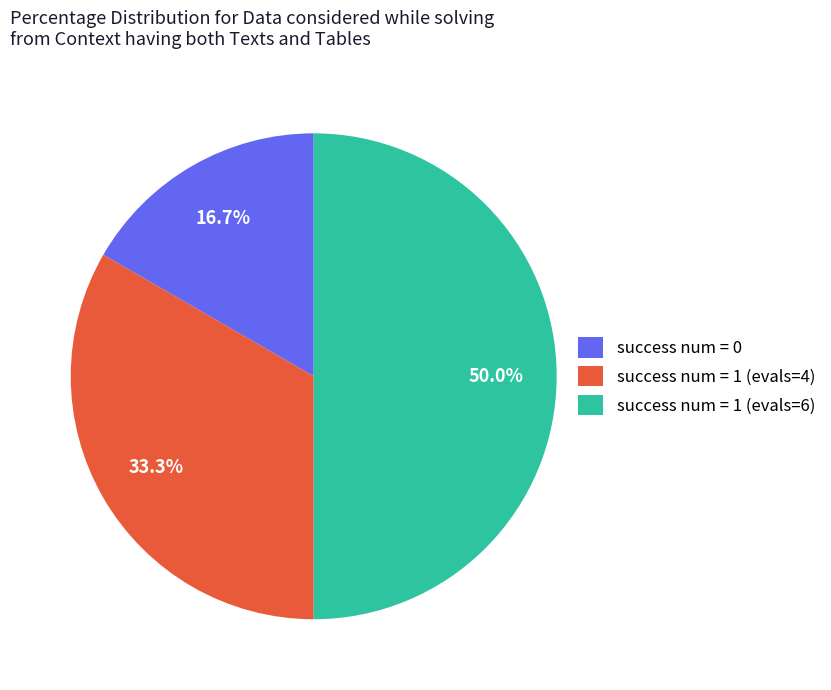

Does success num = 1 (evals=4) represent more than half of the total?

No